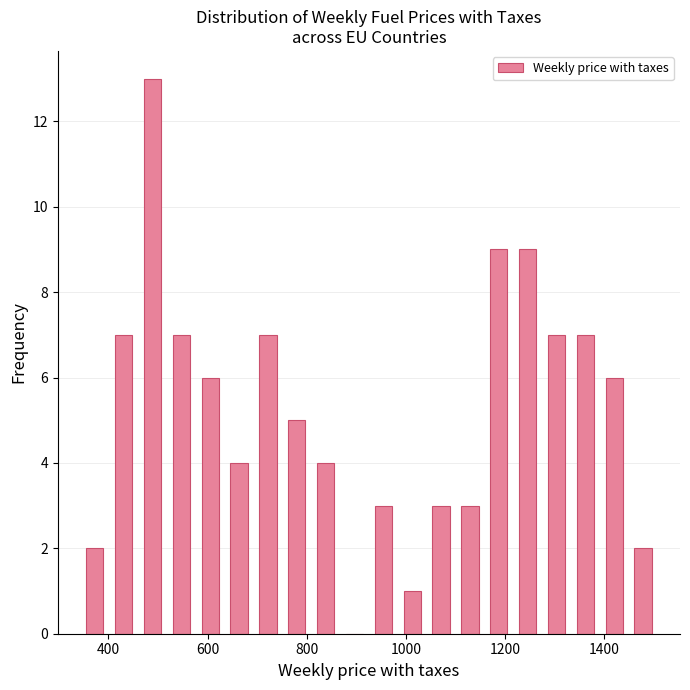

Read against the x-axis, roughly where is the centre of the tallest bar?

480